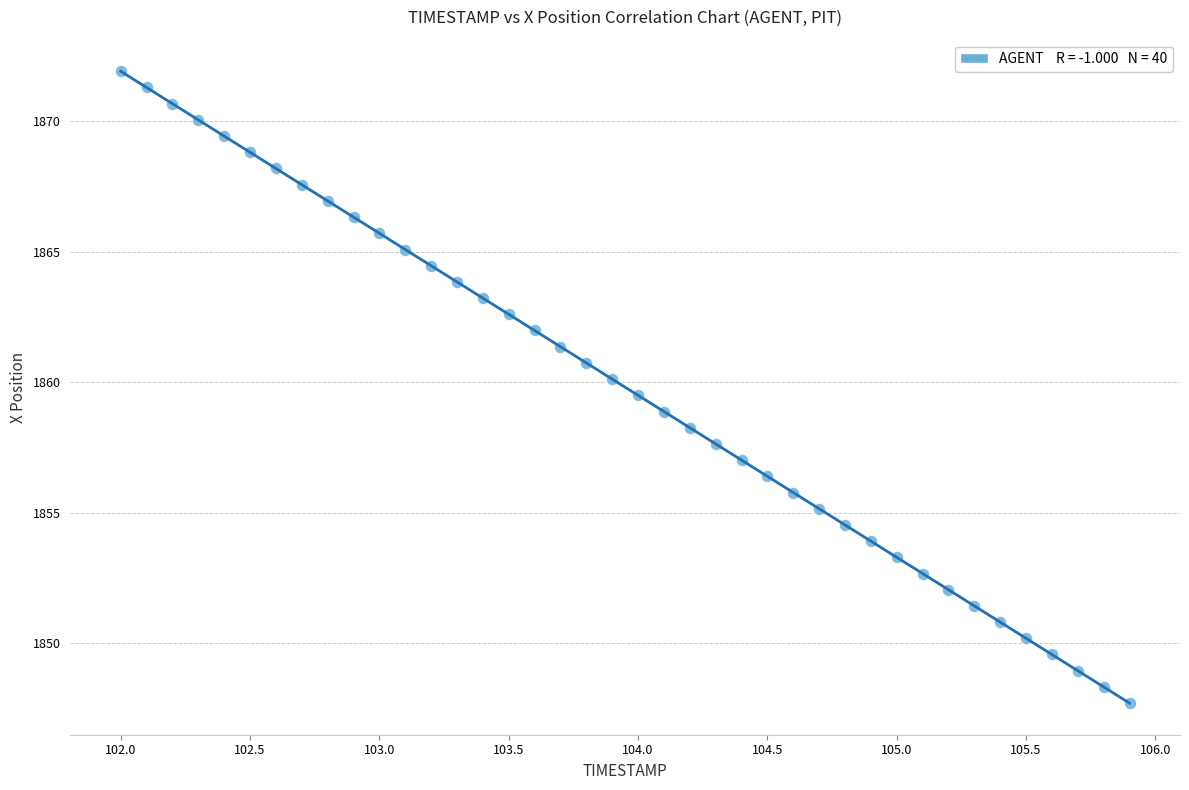

What is the range of X values (max minus min)?

3.9